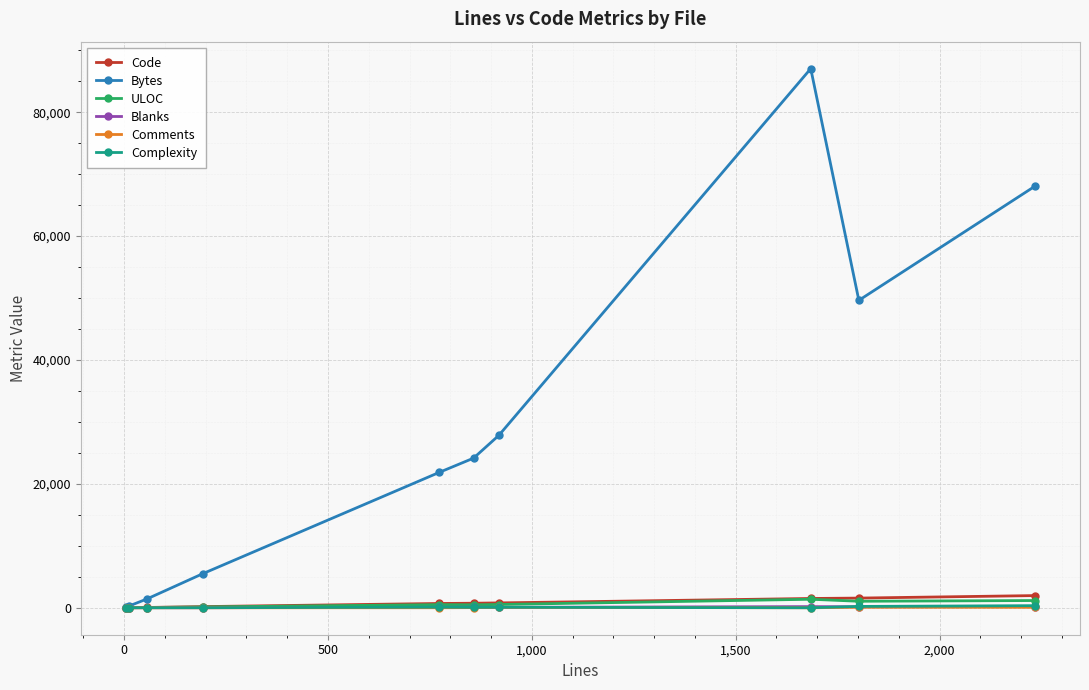

Count the number of data series in this chart.

6